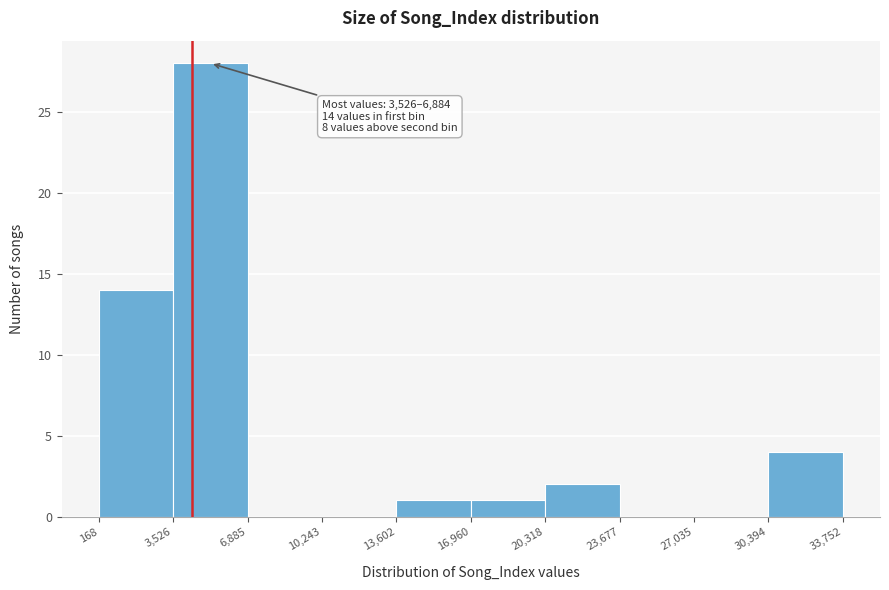

Over which range of the x-axis is the bar tallest?

3,526 to 6,885